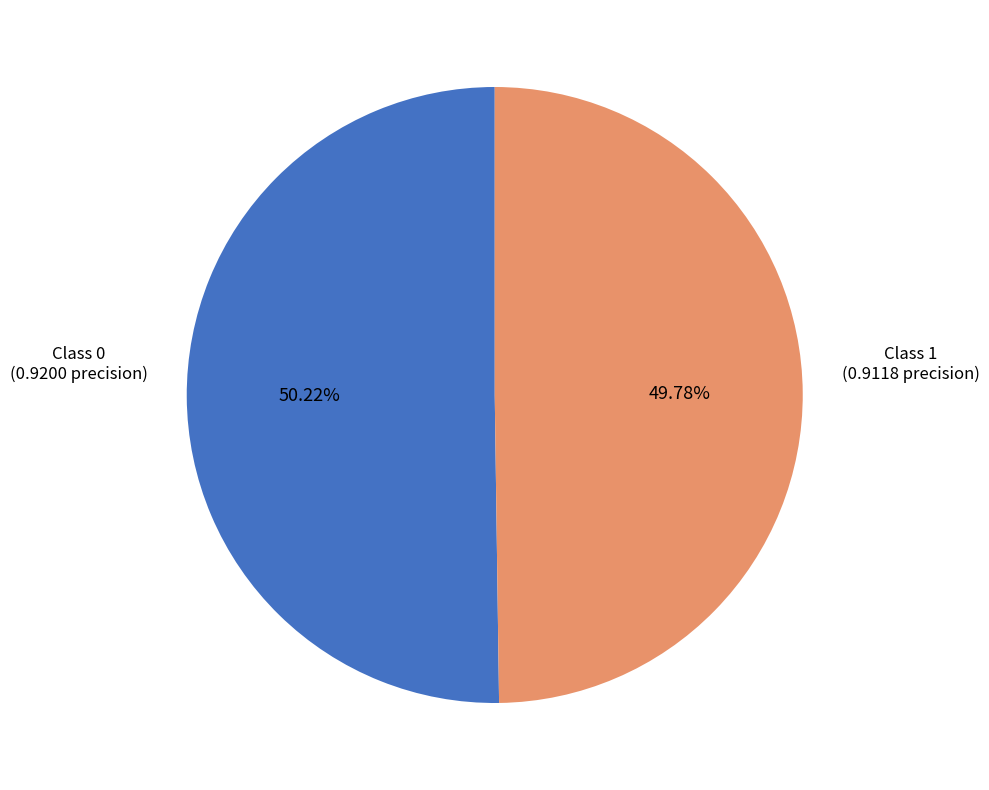

Does any single category account for the majority?

Yes